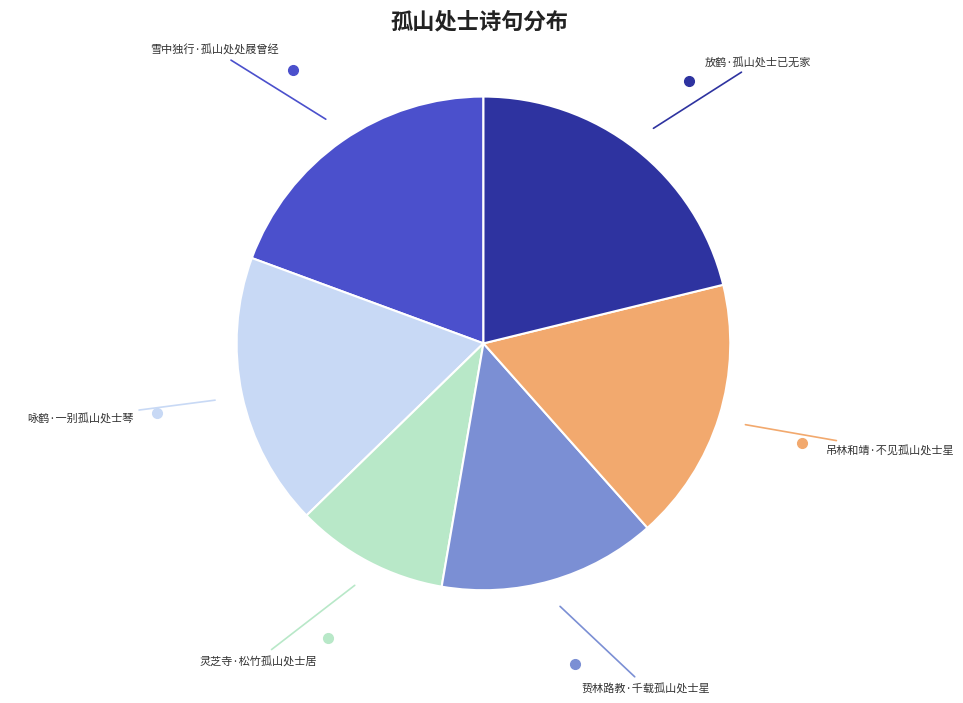

Do 雪中独行·孤山处处屐曾经 and 放鹤·孤山处士已无家 together represent more than half of the pie?

No